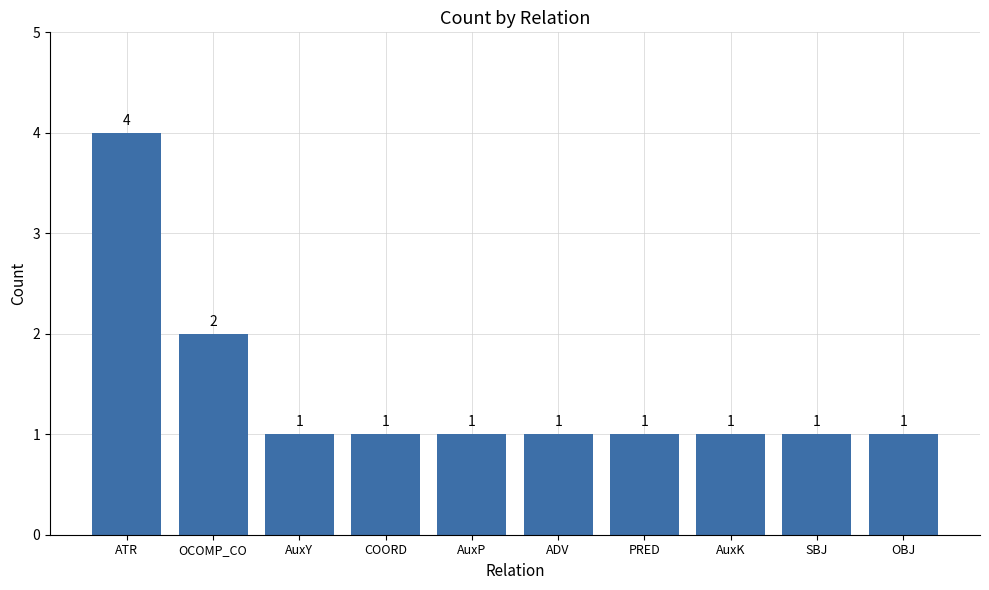

What is the ratio of the value at ATR to the value at PRED?

4.0